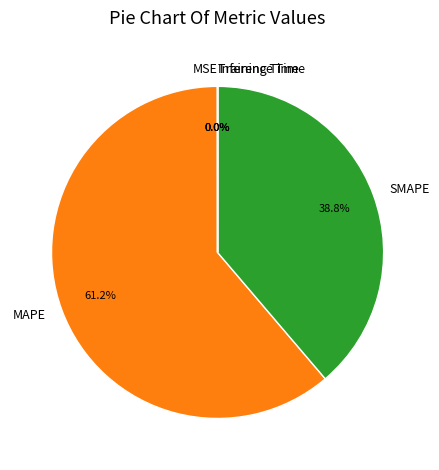

To the nearest percent, what is the average slice percentage?

20%